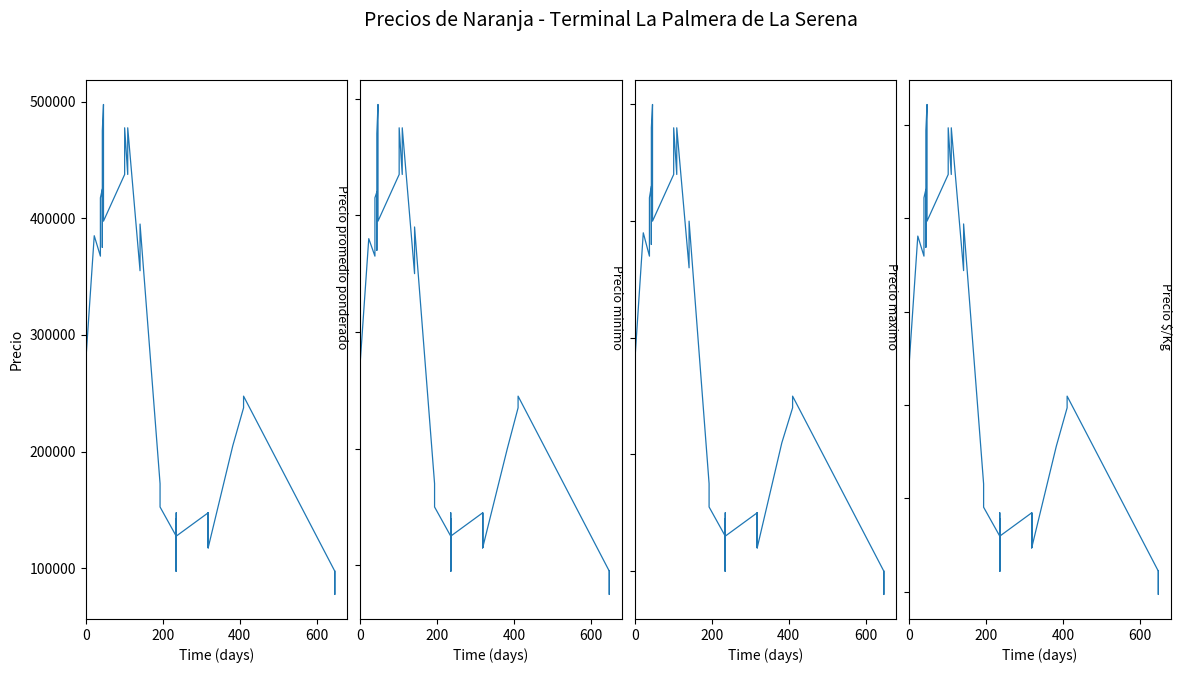

What is the maximum value shown in the chart?

500000